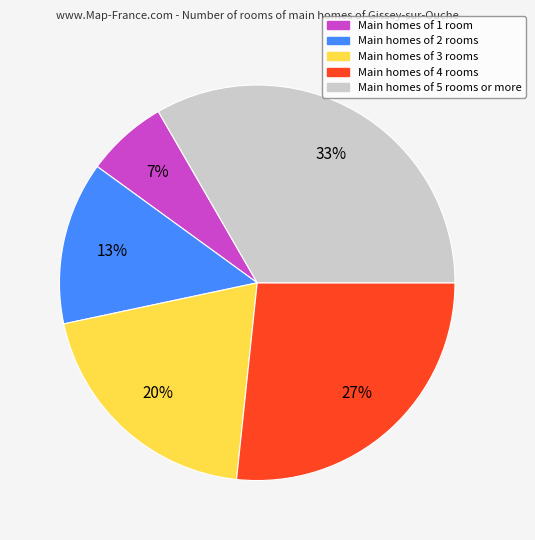

How many segments does this pie chart have?

5